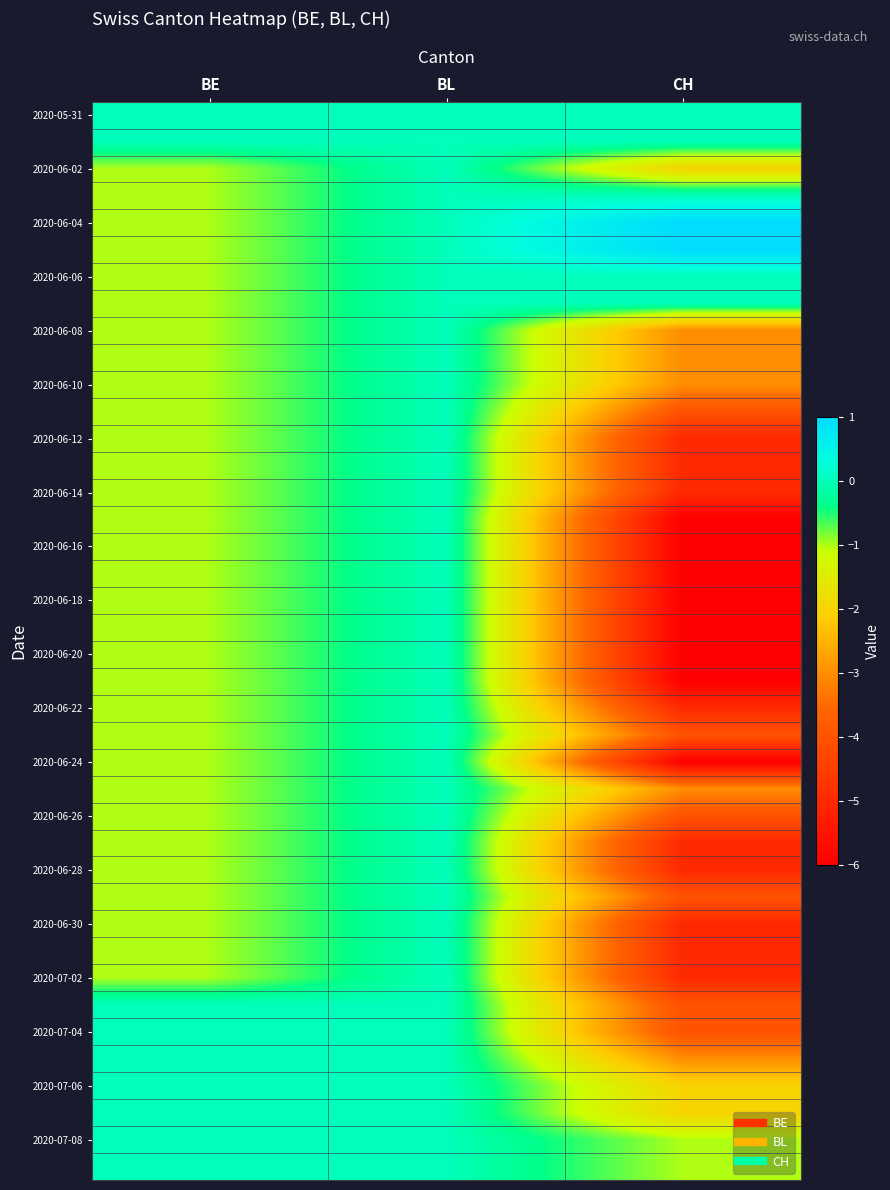

How many series are shown in this chart?

40